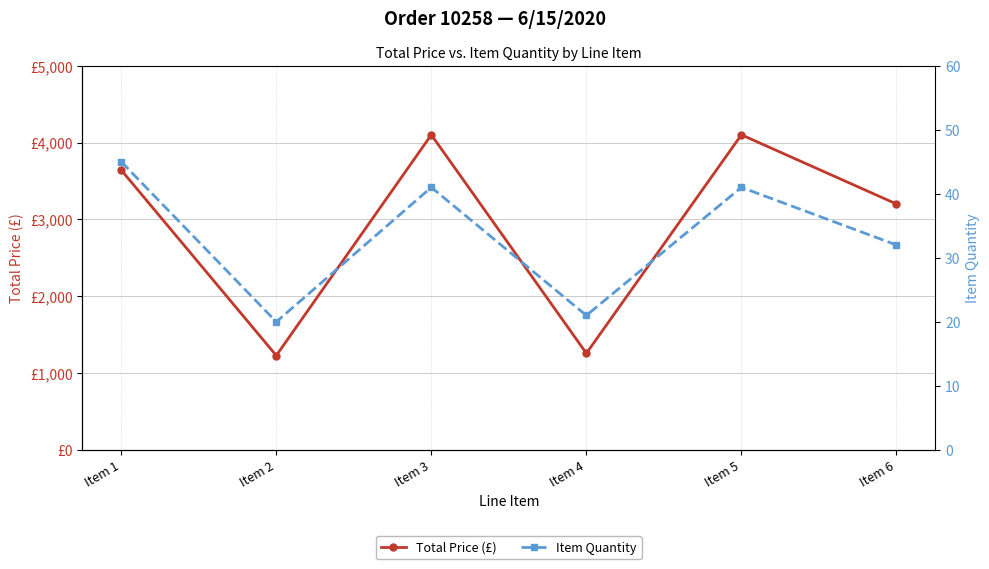

Reading left to right, extract all data points from this chart.

Total Price (£): Item 1=3641.4	Item 2=1228.2	Item 3=4100.0	Item 4=1257.3	Item 5=4100.0	Item 6=3200.0
Item Quantity: Item 1=45.0	Item 2=20.0	Item 3=41.0	Item 4=21.0	Item 5=41.0	Item 6=32.0